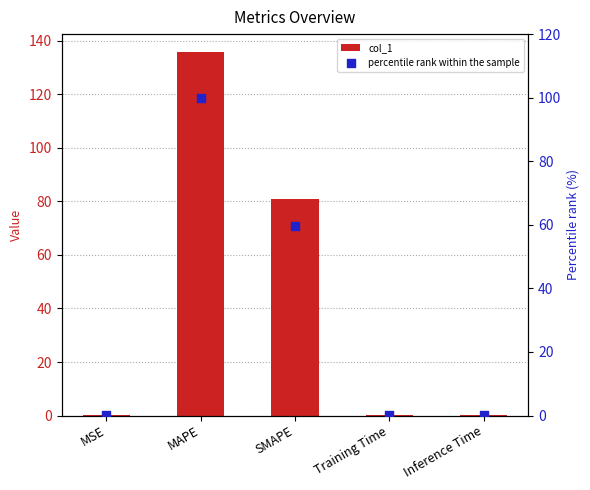

What is the total value across all series at MSE?

0.4